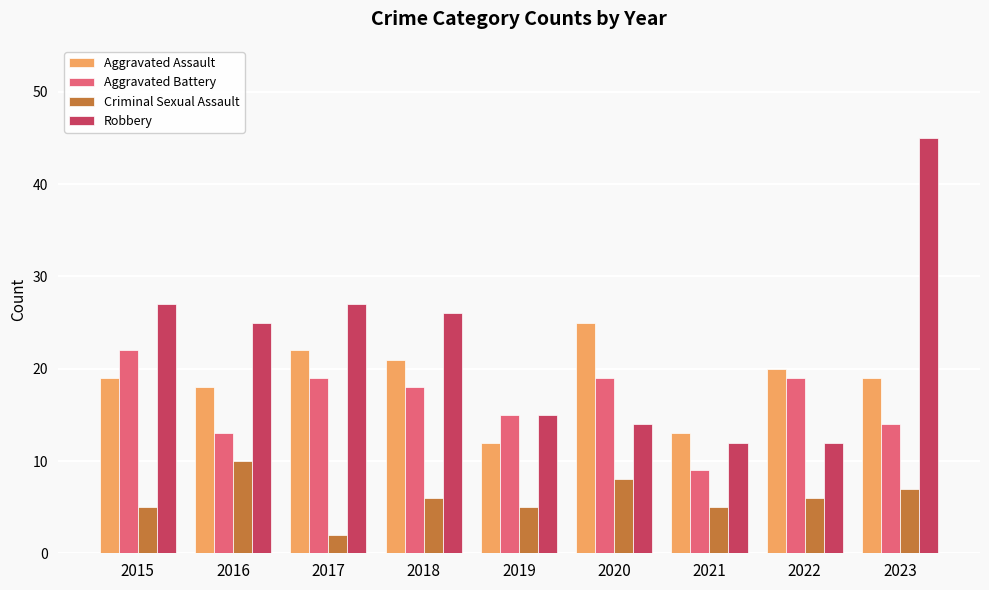

What is the value of the Robbery bar at the 5th from the left?

15